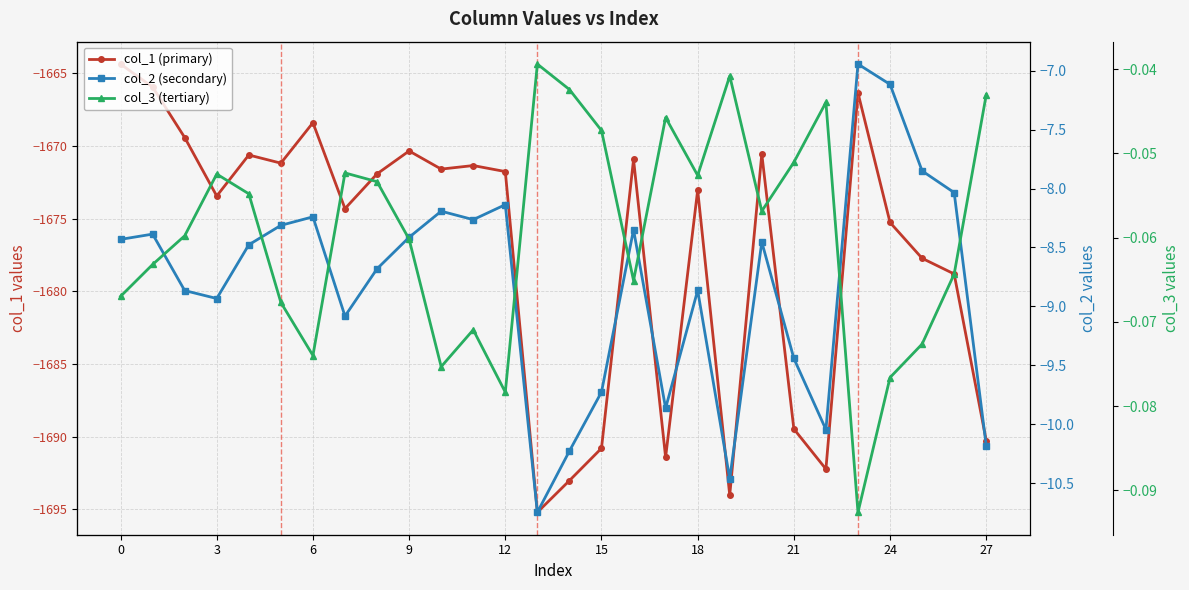

How many values in the col_1 (primary) series are below -1671?

19